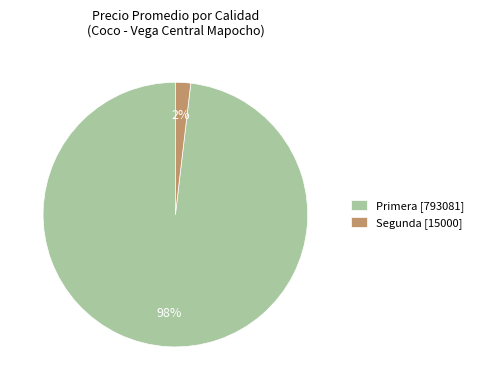

To the nearest percent, what is the combined percentage of Primera [793081] and Segunda [15000]?

100%